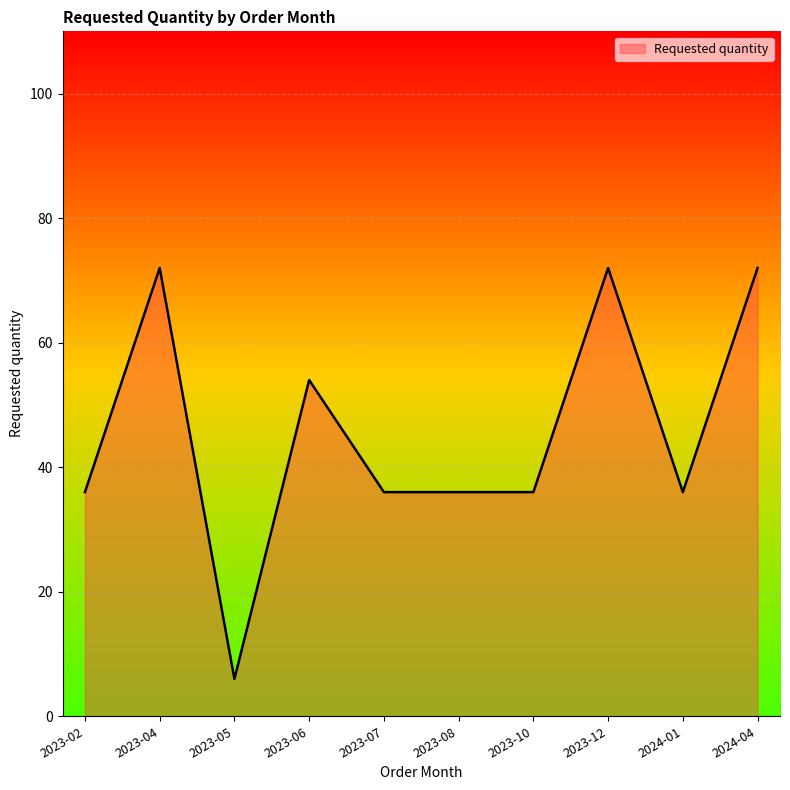

Which category has the lowest value across all series?

2023-05